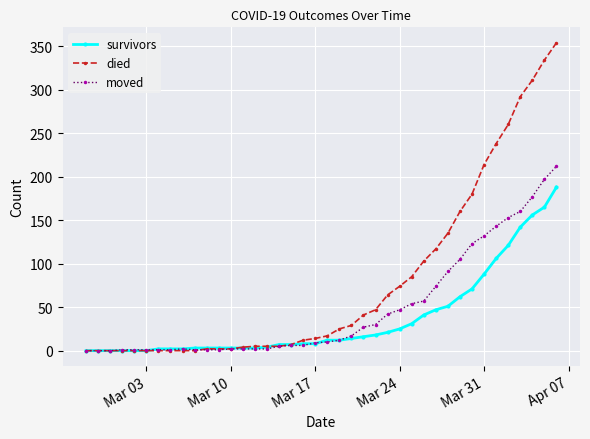

Does the chart have visible grid lines?

Yes